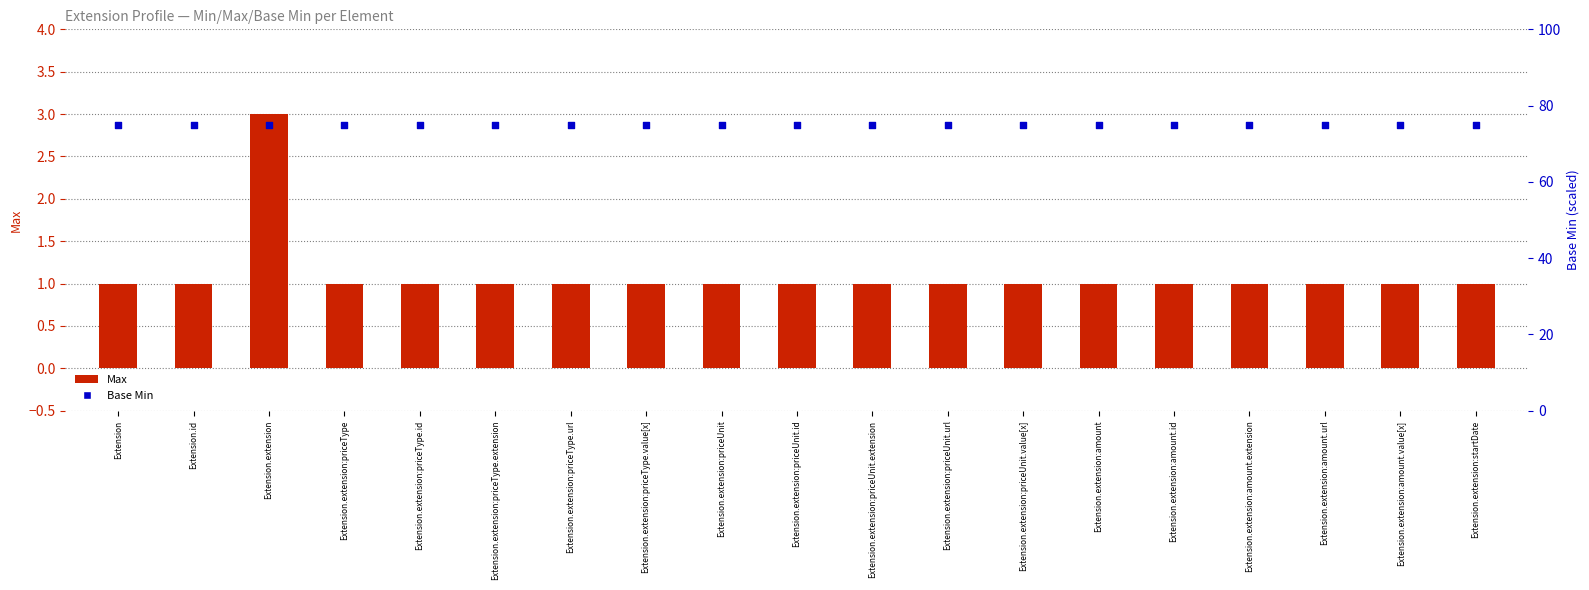

What is the total value across all series at Extension.extension:amount.extension?

76